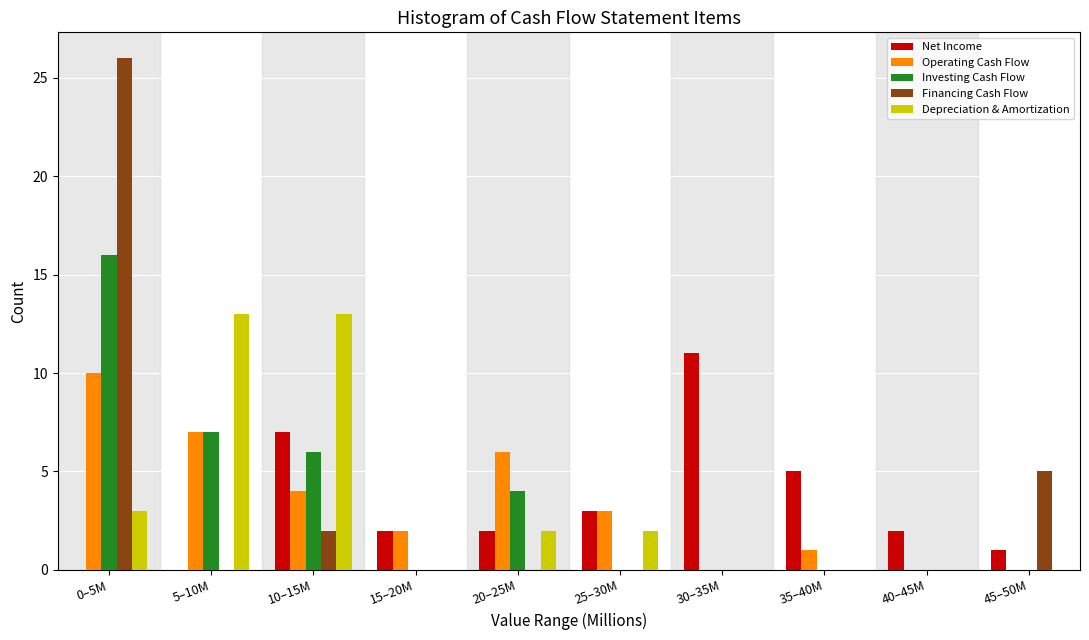

What value does the Financing Cash Flow series have at 45–50M?

5